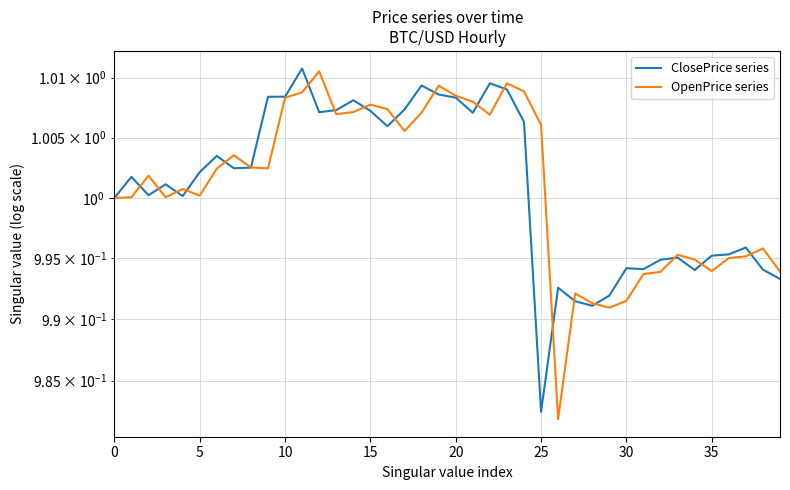

Which series has the largest total across all categories?

OpenPrice series